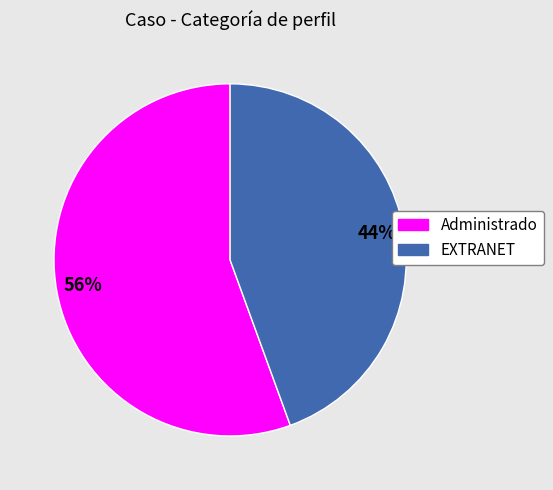

The EXTRANET slice represents 44% of the pie. True or false?

True